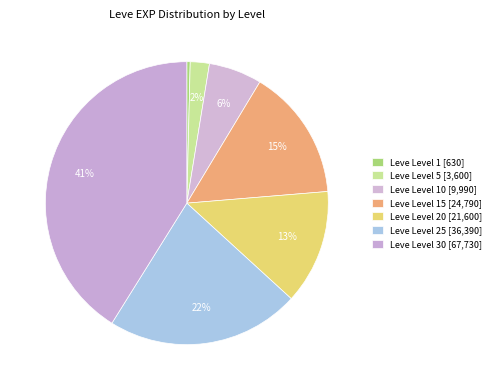

Is there a majority slice in this chart?

No